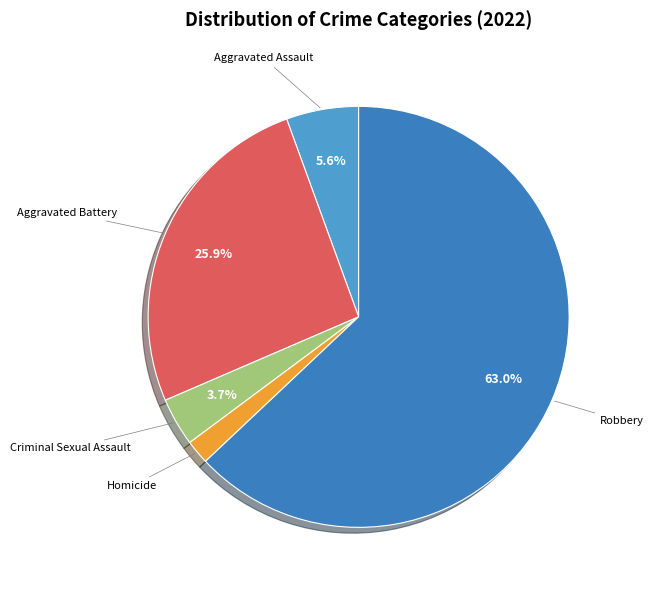

Is there any slice that represents more than half of the pie?

Yes